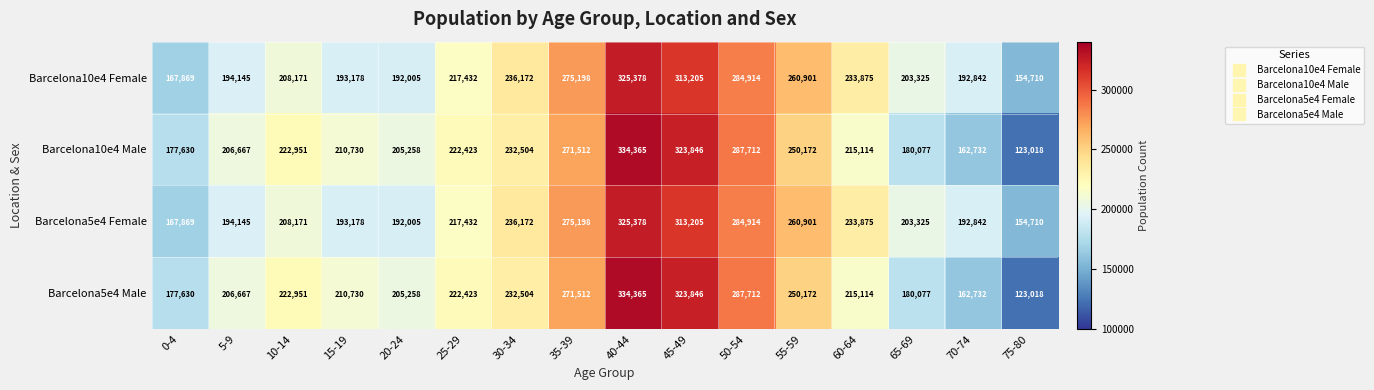

At which category is the sum across all series the highest?

40-44